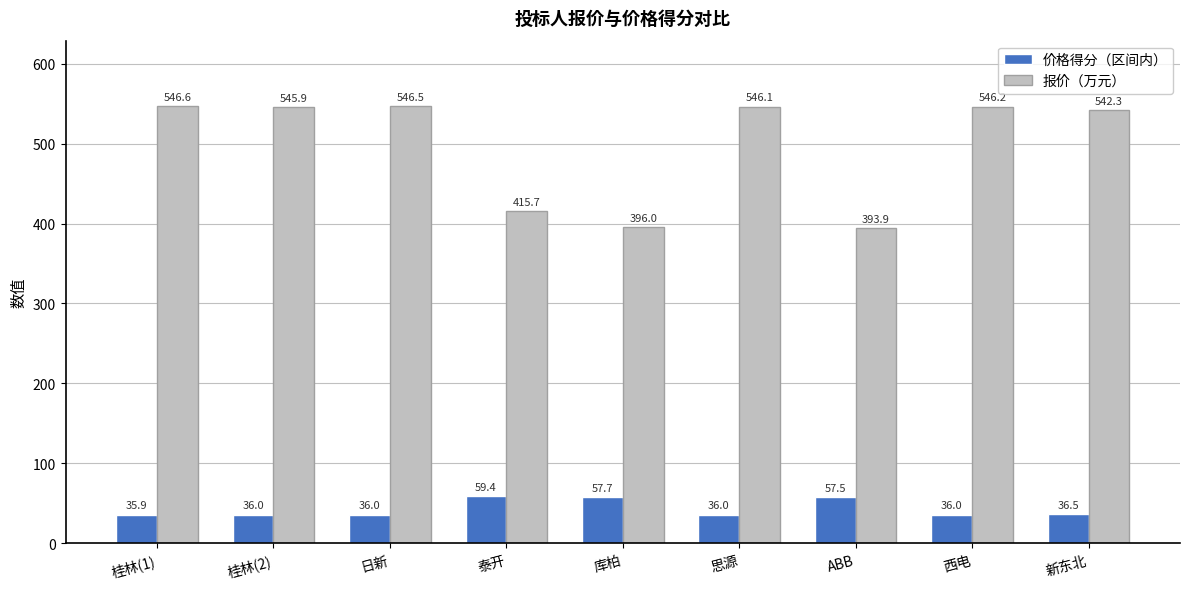

What is the label of the 3rd bar from the right?

ABB